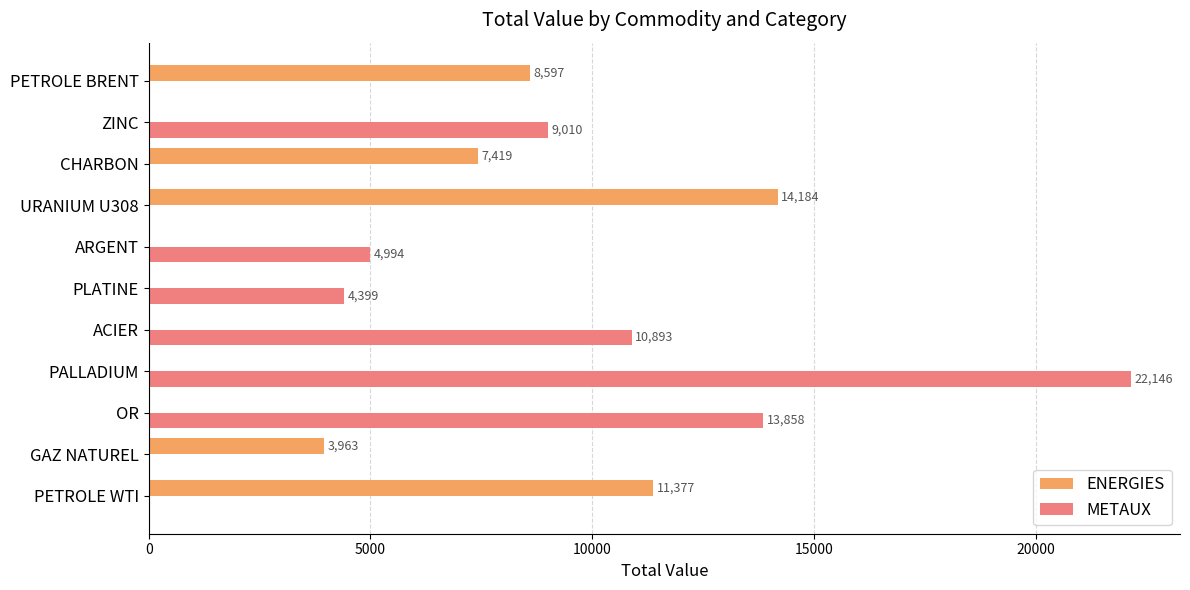

What is the sum of all METAUX values?

65300